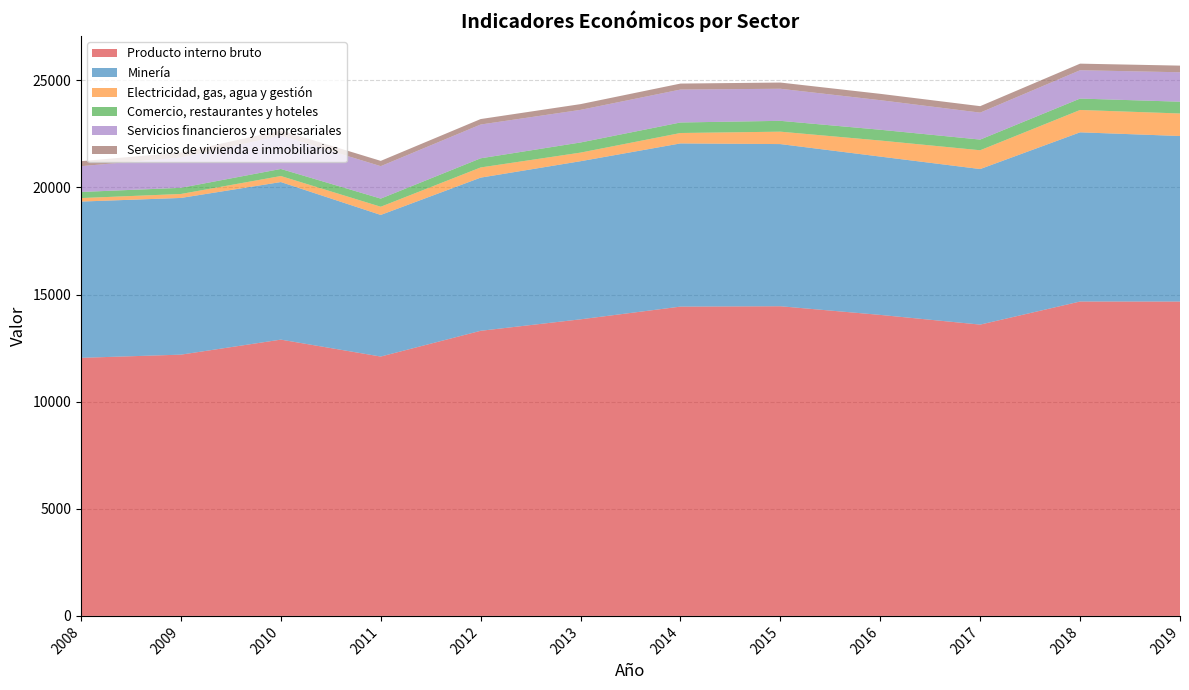

Reading left to right, extract all data points from this chart.

Producto interno bruto: 2008=12045	2009=12194	2010=12895	2011=12105	2012=13307	2013=13843	2014=14436	2015=14453	2016=14049	2017=13596	2018=14674	2019=14672
Minería: 2008=7294	2009=7314	2010=7355	2011=6610	2012=7149	2013=7380	2014=7617	2015=7569	2016=7389	2017=7261	2018=7897	2019=7727
Electricidad, gas, agua y gestión: 2008=163	2009=185	2010=281	2011=382	2012=475	2013=401	2014=486	2015=579	2016=749	2017=877	2018=1043	2019=1051
Comercio, restaurantes y hoteles: 2008=285	2009=287	2010=330	2011=380	2012=427	2013=473	2014=491	2015=506	2016=504	2017=498	2018=532	2019=550
Servicios financieros y empresariales: 2008=1204	2009=1417	2010=1558	2011=1514	2012=1577	2013=1522	2014=1537	2015=1497	2016=1380	2017=1258	2018=1323	2019=1374
Servicios de vivienda e inmobiliarios: 2008=233	2009=231	2010=241	2011=247	2012=255	2013=268	2014=279	2015=290	2016=296	2017=302	2018=307	2019=310